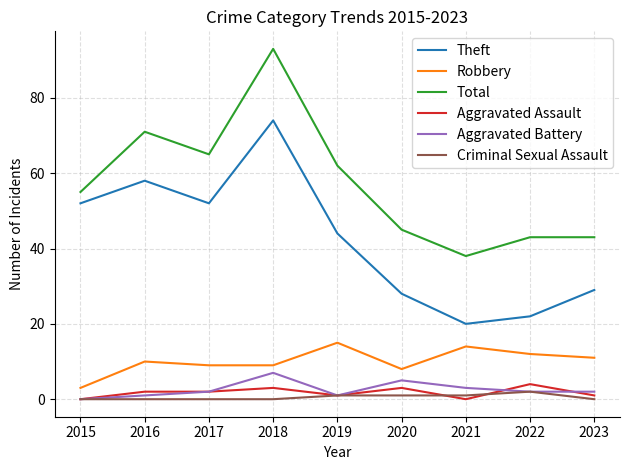

Where is Total nearest to the value 65?

2017